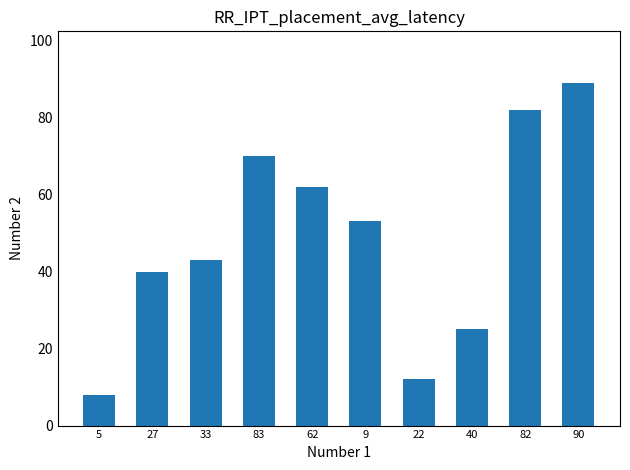

True or false: the data shows 70 at 83.

True